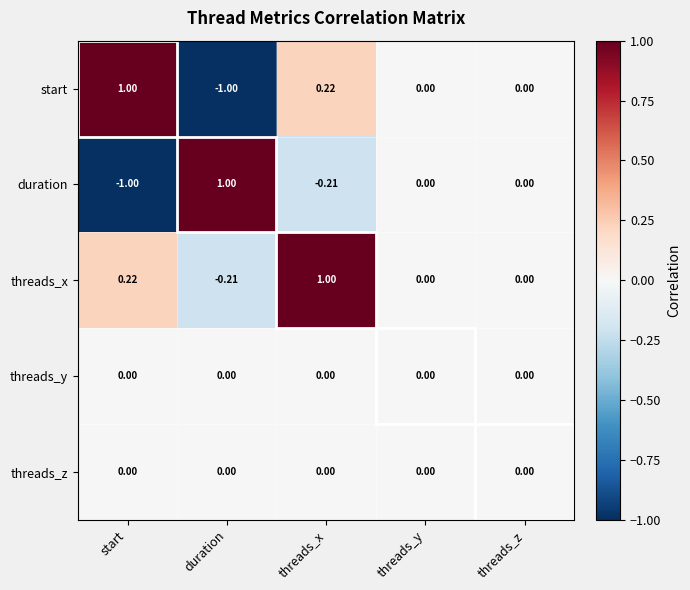

Count the number of data series in this chart.

5